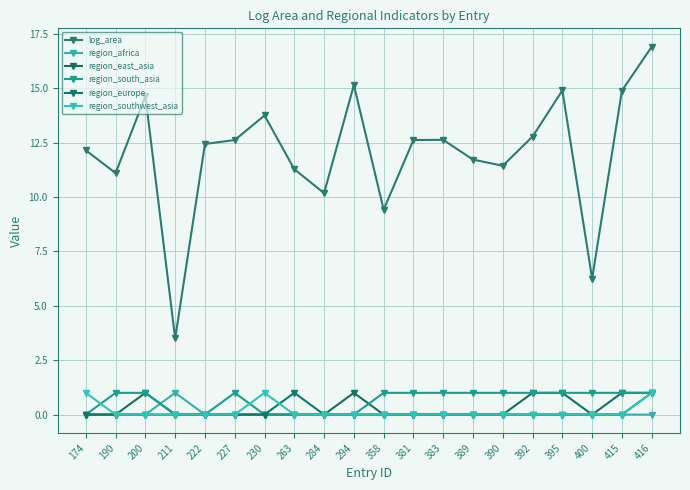

Reading right to left, what are all the values shown in this chart?

log_area: 16.9	14.9	6.2	14.9	12.8	11.4	11.7	12.6	12.6	9.4	15.2	10.2	11.3	13.8	12.6	12.4	3.5	14.6	11.1	12.2
region_africa: 0.0	0.0	0.0	0.0	0.0	0.0	0.0	0.0	0.0	0.0	0.0	0.0	0.0	0.0	0.0	0.0	1.0	0.0	0.0	0.0
region_east_asia: 1.0	1.0	0.0	1.0	1.0	0.0	0.0	0.0	0.0	0.0	1.0	0.0	0.0	0.0	0.0	0.0	0.0	1.0	0.0	0.0
region_south_asia: 1.0	1.0	1.0	1.0	1.0	1.0	1.0	1.0	1.0	1.0	0.0	0.0	0.0	0.0	1.0	0.0	0.0	1.0	1.0	0.0
region_europe: 1.0	0.0	0.0	0.0	0.0	0.0	0.0	0.0	0.0	0.0	0.0	0.0	1.0	0.0	0.0	0.0	0.0	0.0	0.0	0.0
region_southwest_asia: 1.0	0.0	0.0	0.0	0.0	0.0	0.0	0.0	0.0	0.0	0.0	0.0	0.0	1.0	0.0	0.0	0.0	0.0	0.0	1.0